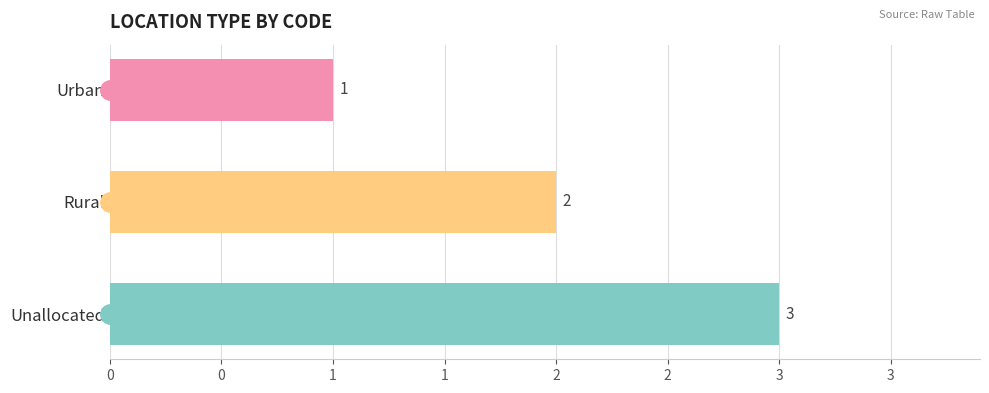

Are the bars horizontal?

Yes